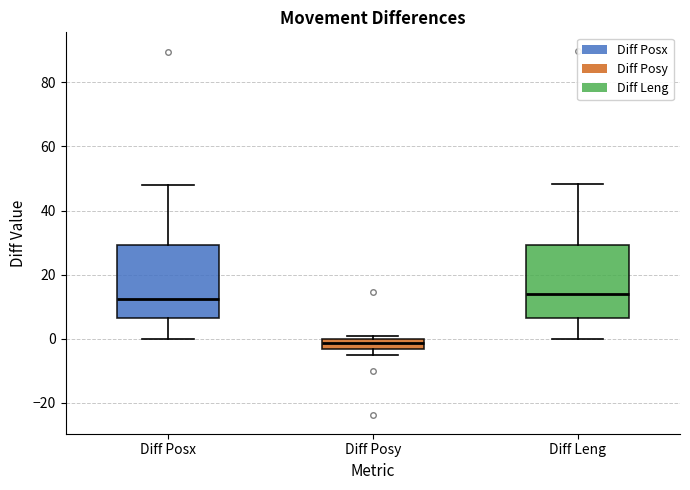

Reading left to right, read every box against the y-axis: the position of its median line, the range the box covers, and the ends of its whiskers. The values are not printed on the chart, so give them approximately, as read against the axis.

Diff Posx: median 12, box 6 to 30, whiskers 0 to 48
Diff Posy: median -2, box -4 to 0, whiskers -6 to 0 (just above the box's upper edge)
Diff Leng: median 14, box 6 to 30, whiskers 0 to 48